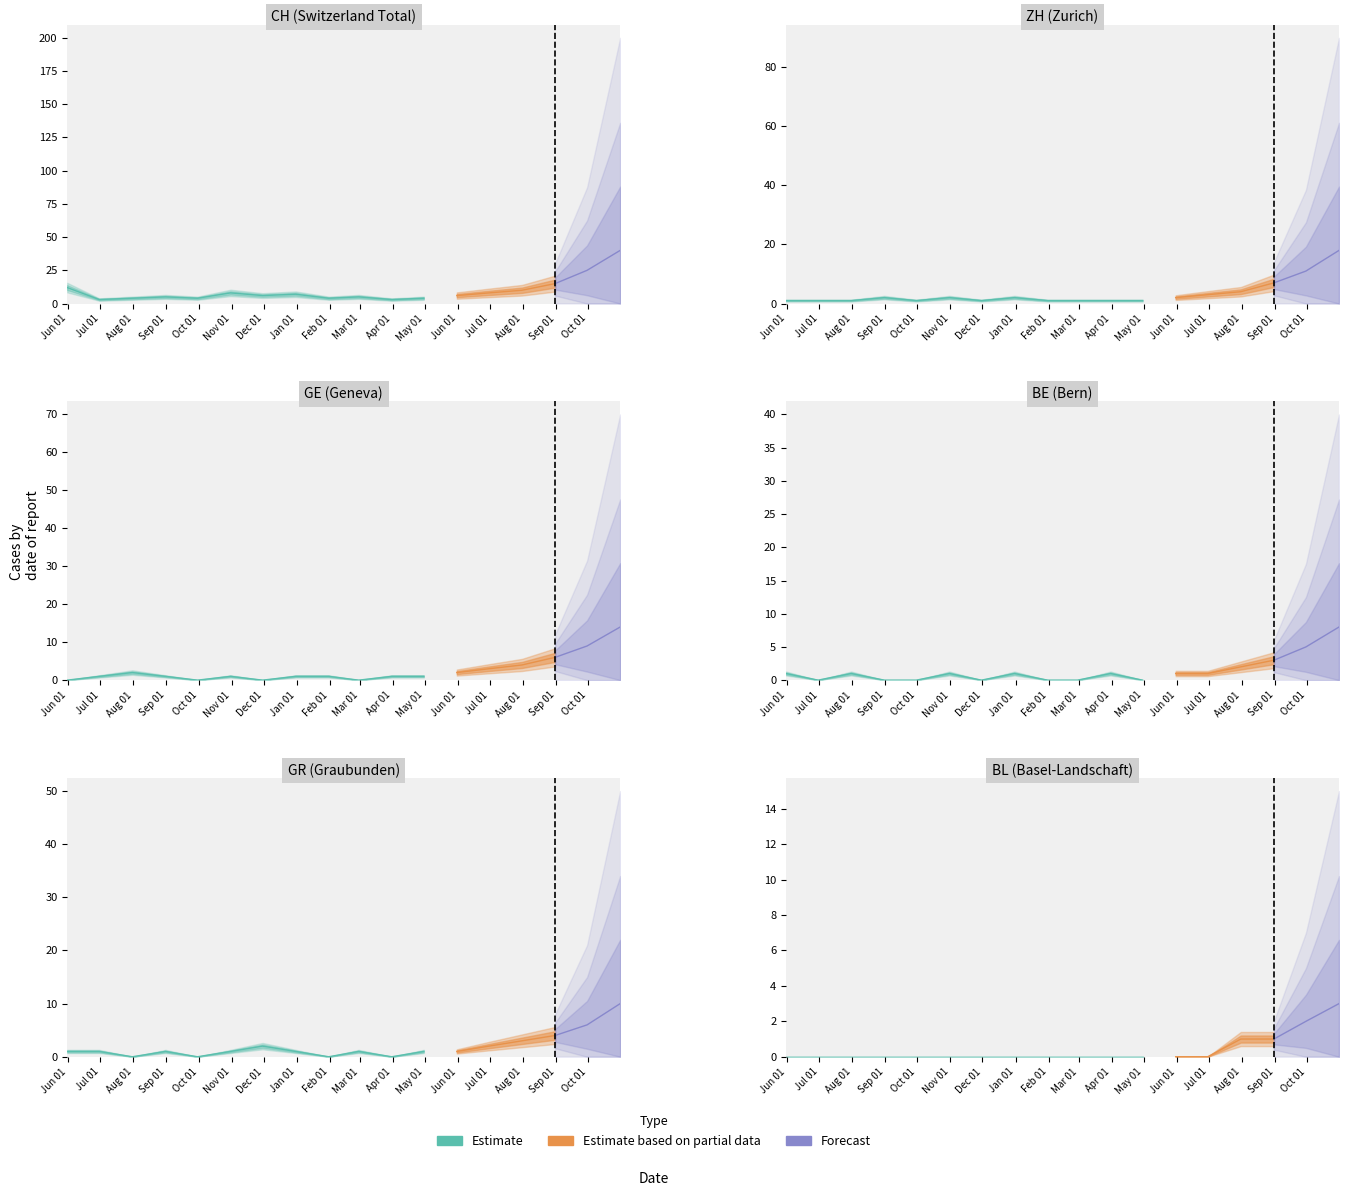

Which series has the largest total across all categories?

CH